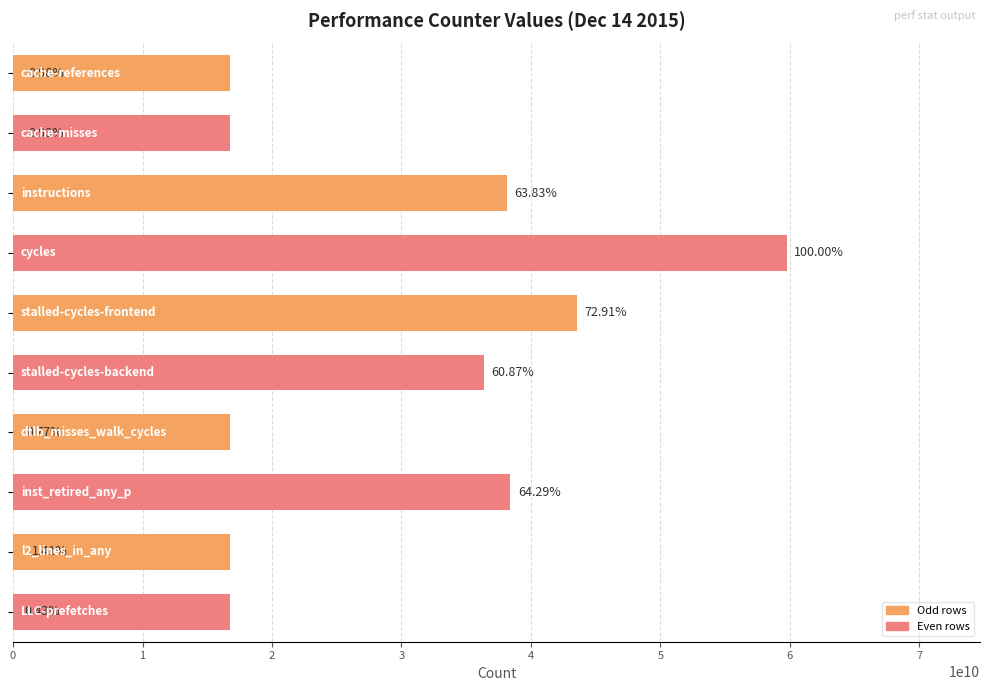

At which category does the chart reach its minimum across all series?

LLC-prefetches